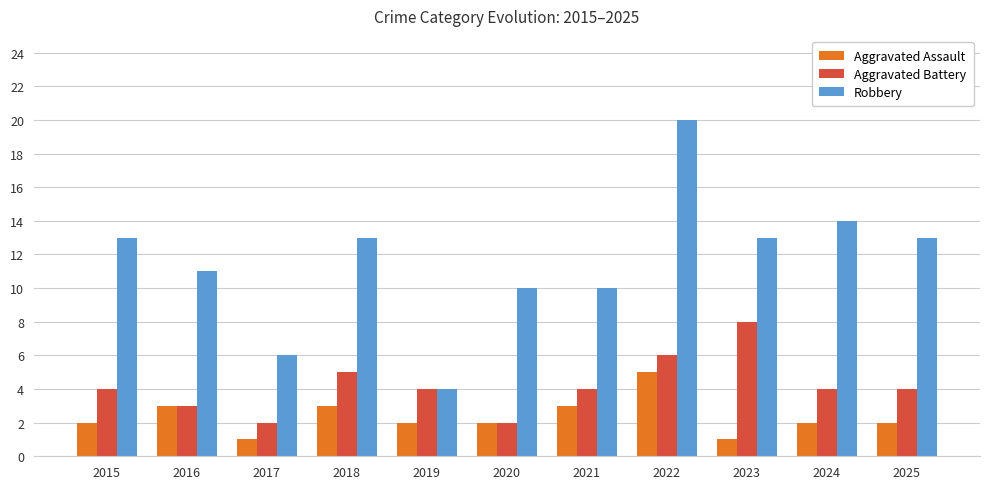

List the series in order of their peak value, highest first.

Robbery, Aggravated Battery, Aggravated Assault